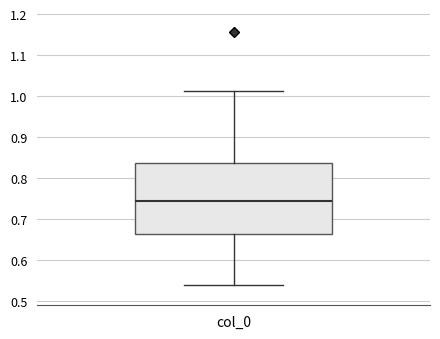

Read this box plot against the y-axis: the position of the median line, the range covered by the box, and the ends of both whiskers. The values are not printed on the chart, so give them approximately, as read against the axis.

median 0.74, box 0.67 to 0.84, whiskers 0.54 to 1.01